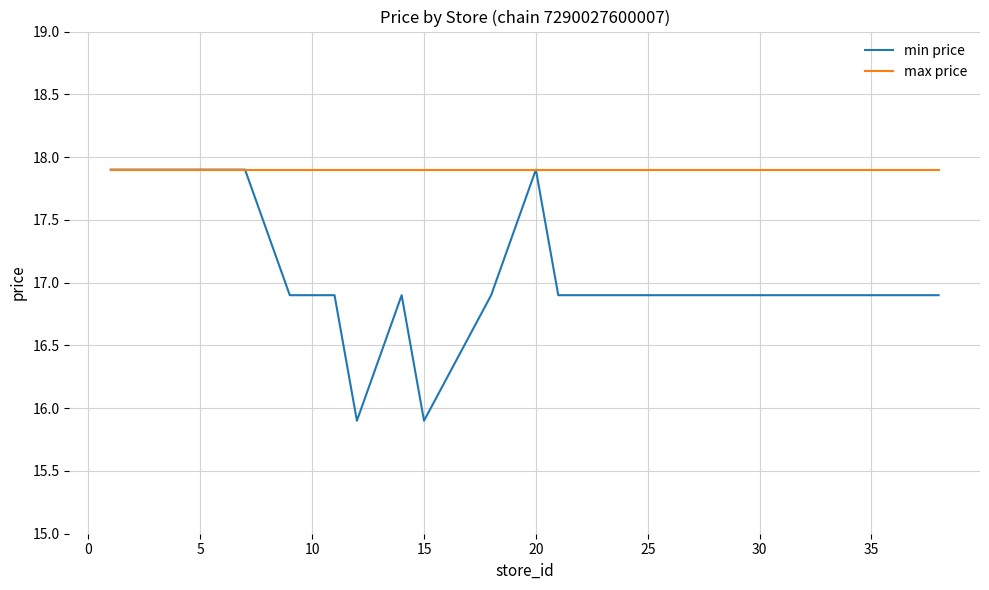

Which series has the largest range (max minus min)?

min price